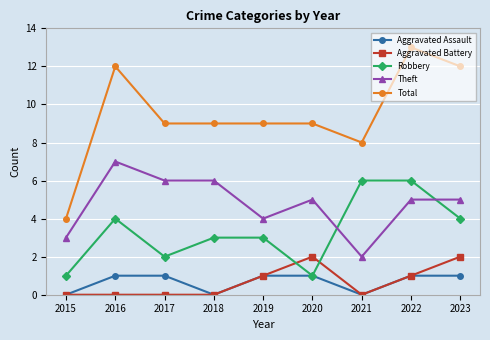

What is the value of the Total point at the 2nd from the left?

12